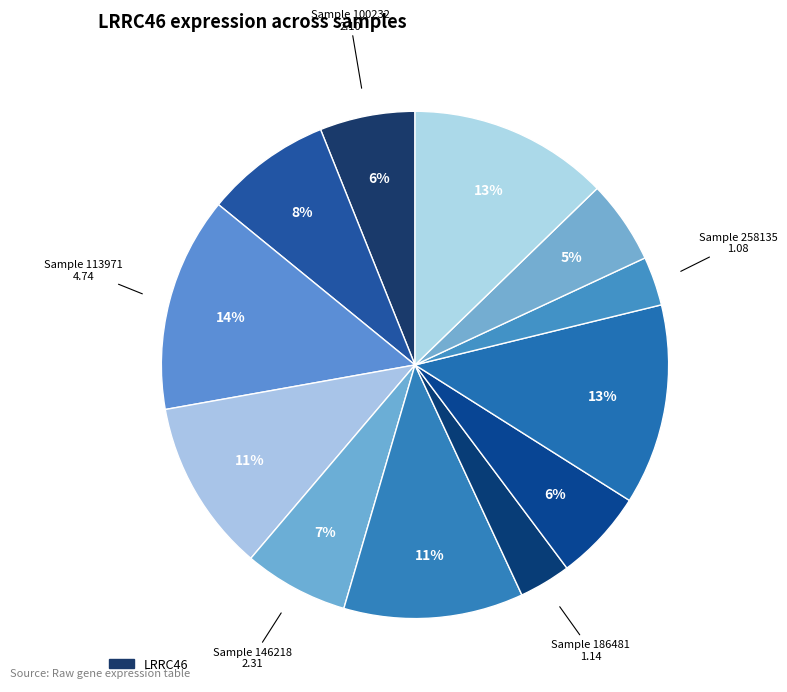

Count the number of slices in the pie.

12